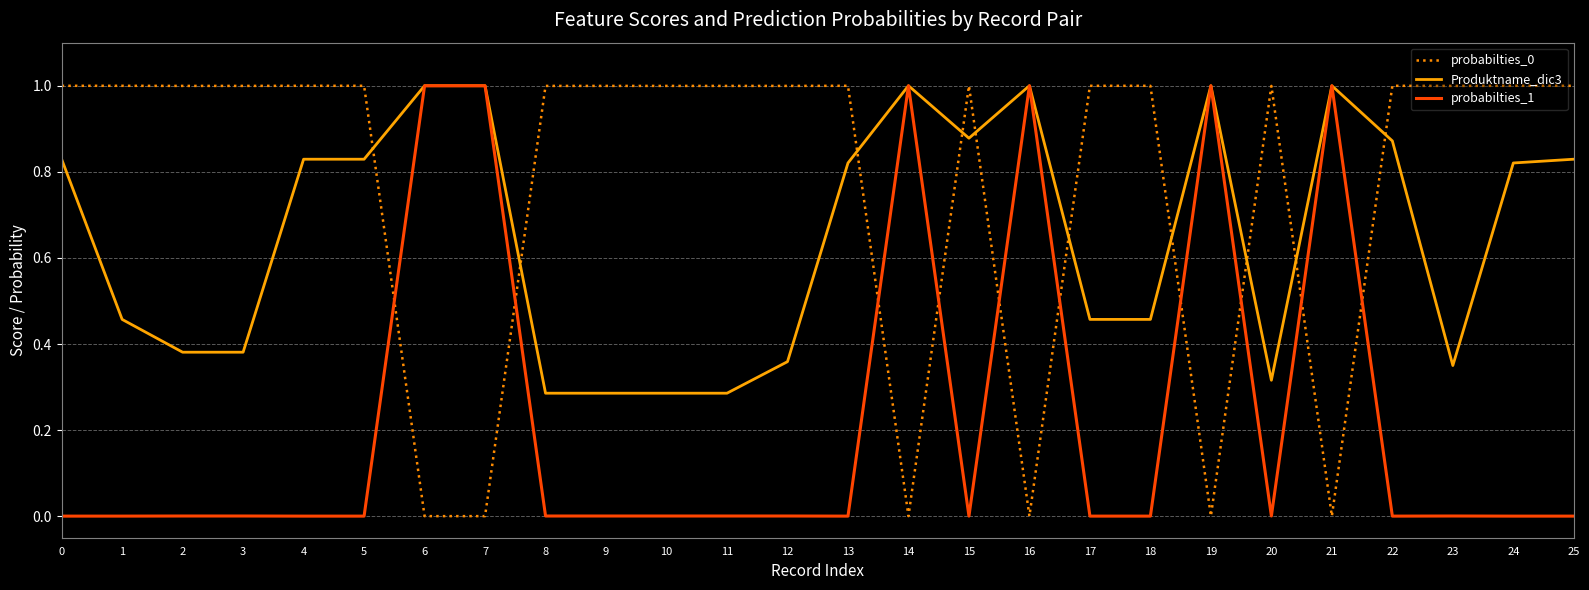

True or false: probabilties_1 has a value of 0.0 at 11.

True